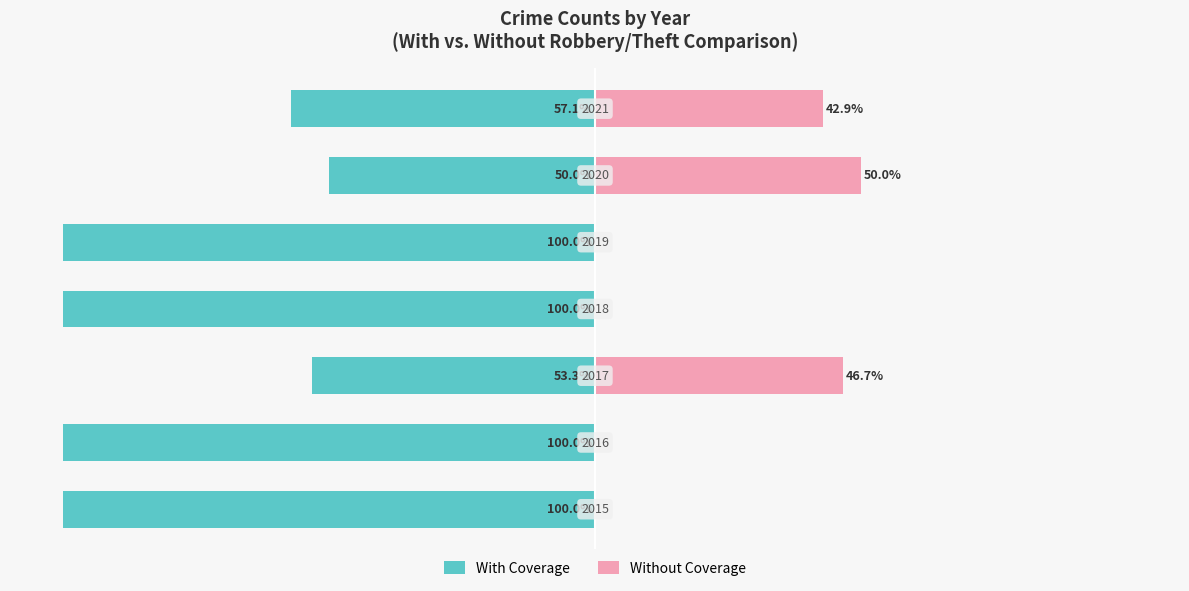

Reading left to right, what are all the values shown in this chart?

With Coverage: -100.0	-100.0	-53.3	-100.0	-100.0	-50.0	-57.1
Without Coverage: 0.0	0.0	46.7	0.0	0.0	50.0	42.9